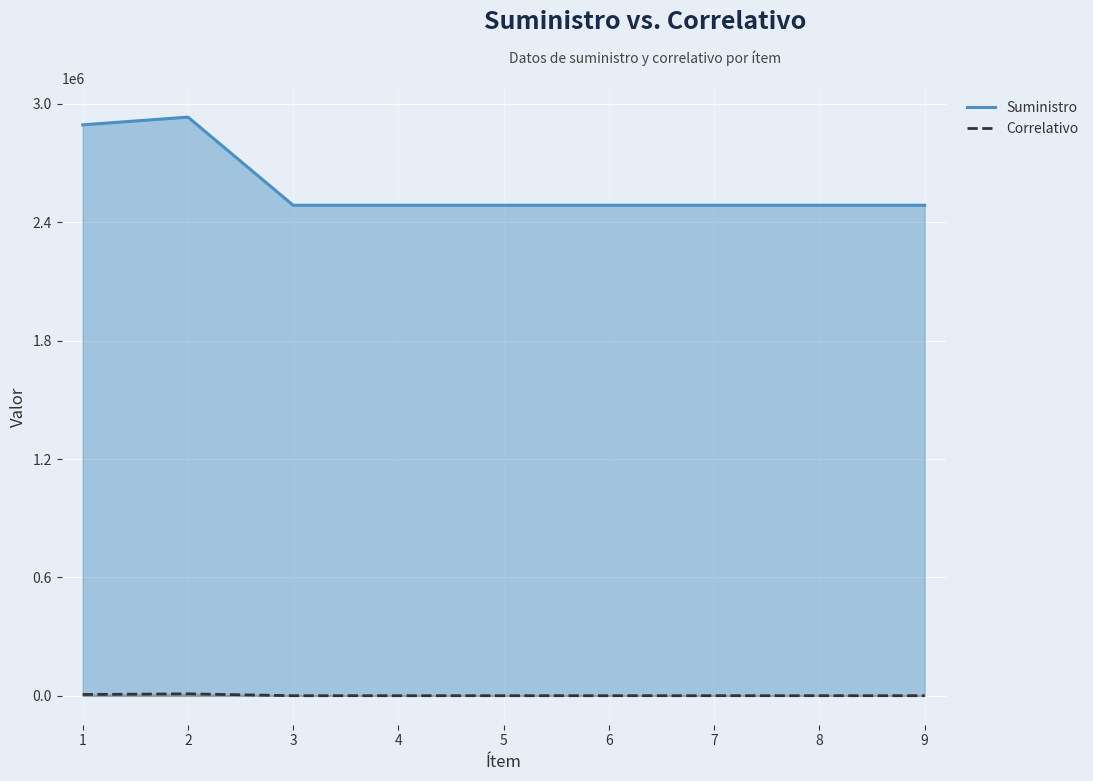

In Suministro, how many points are higher than both neighbors (excluding endpoints)?

3